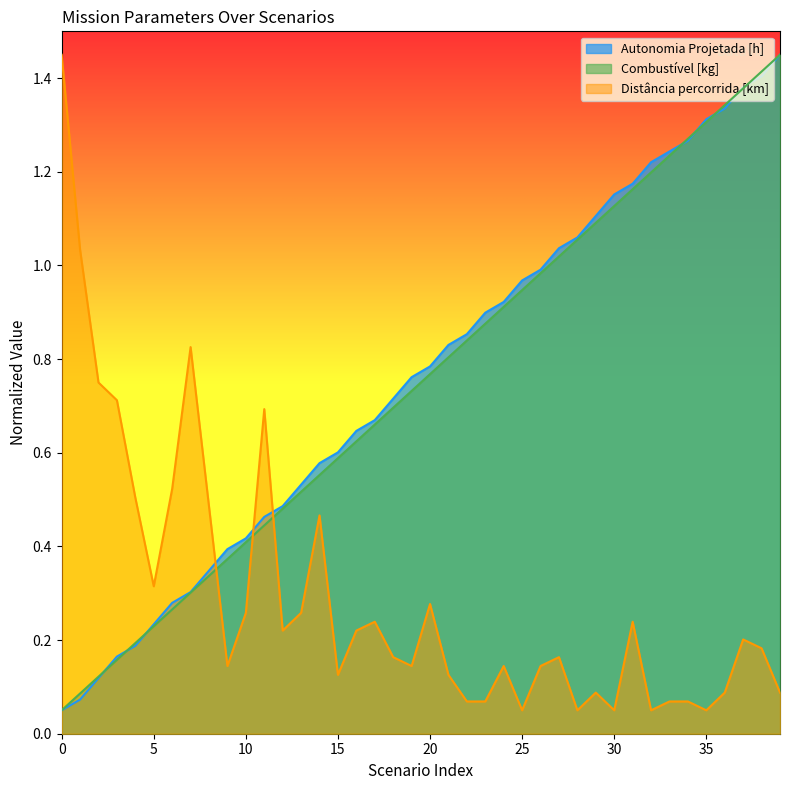

What is the maximum value shown in the chart?

1.4